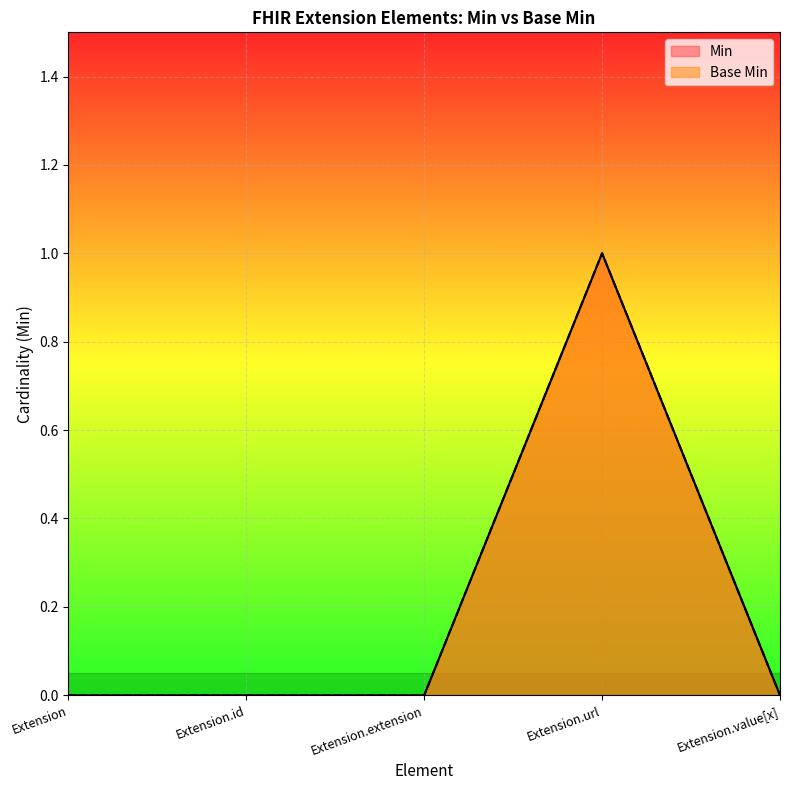

Where is Base Min nearest to the value 0?

Extension